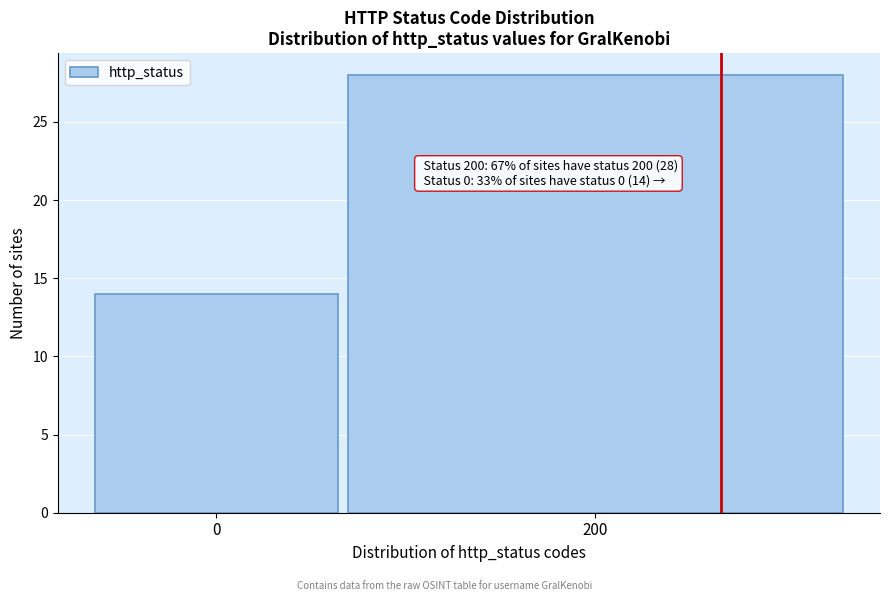

Reading right to left, extract all data points from this chart.

200=28	0=14